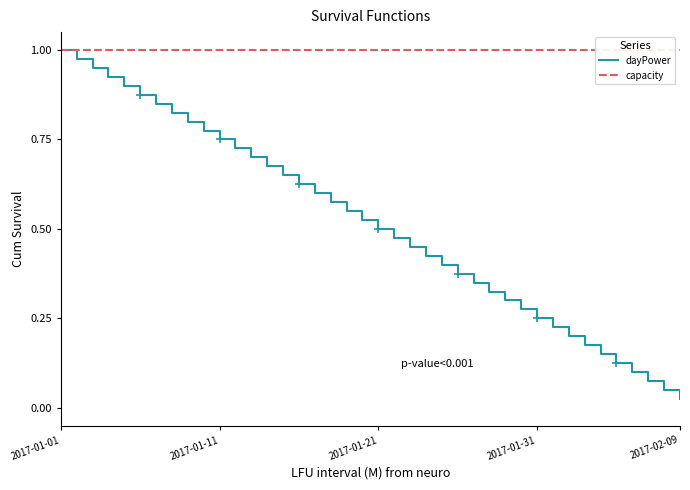

True or false: dayPower has more than 2 interior local peaks.

False